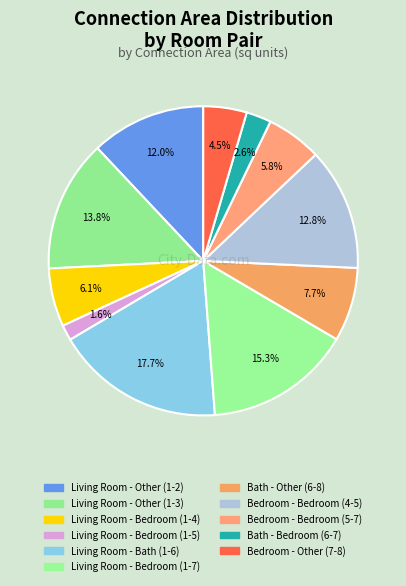

Does Bedroom - Bedroom (5-7) account for over 50% of the chart?

No